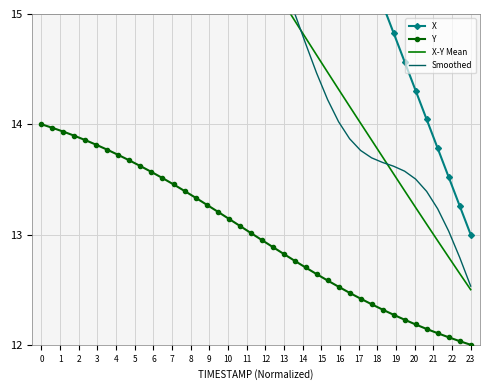

How many values in the Y series are below 13?

20